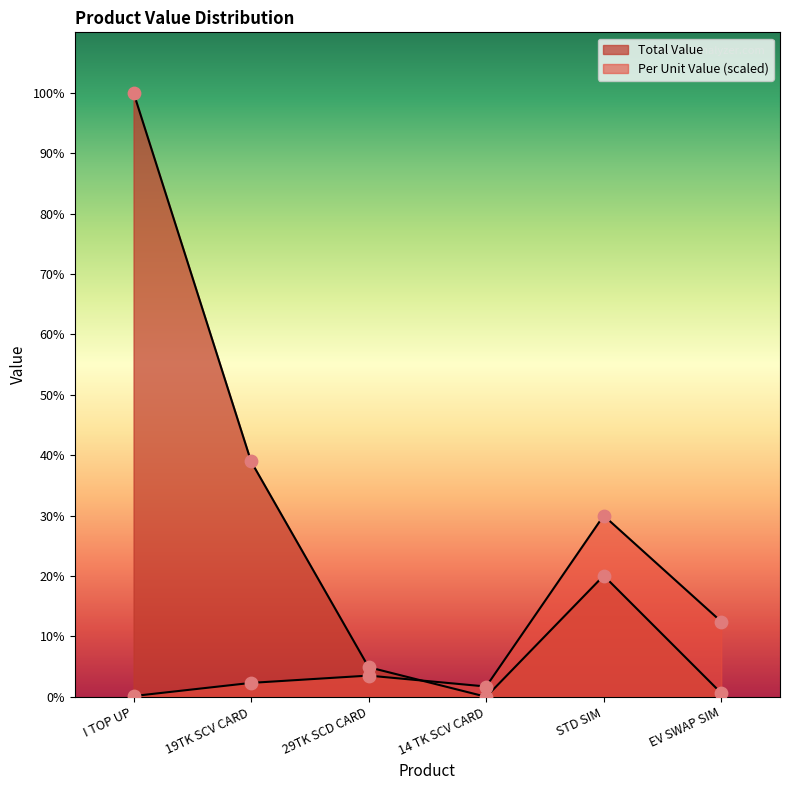

What are all the series names shown in the legend?

Total Value, Per Unit Value